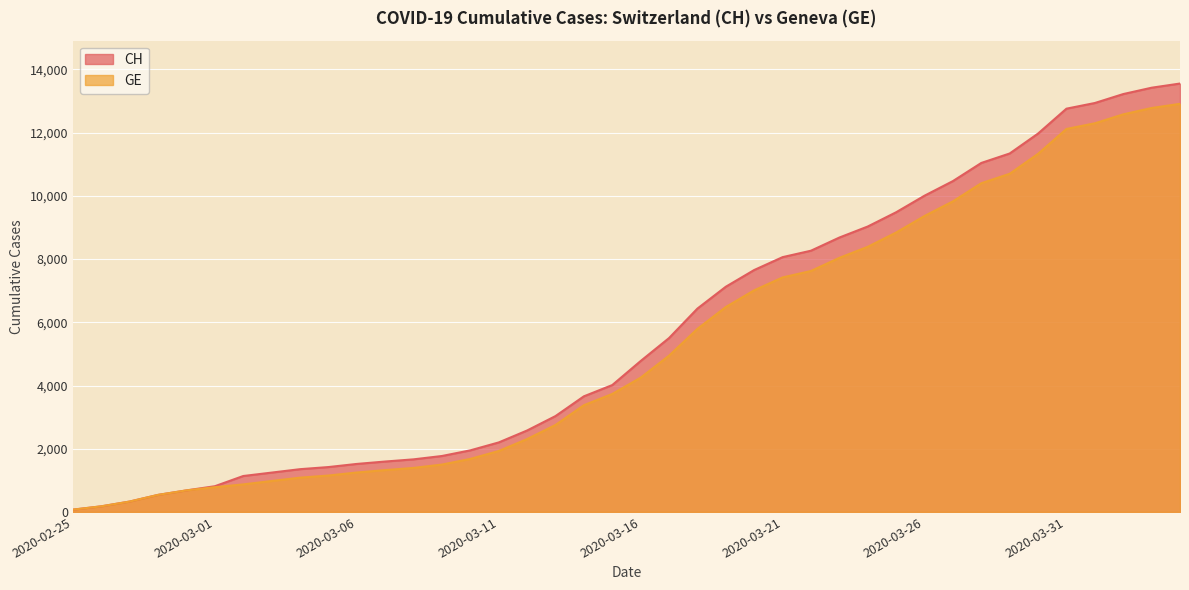

Rank the series by their maximum value, from lowest to highest.

GE, CH